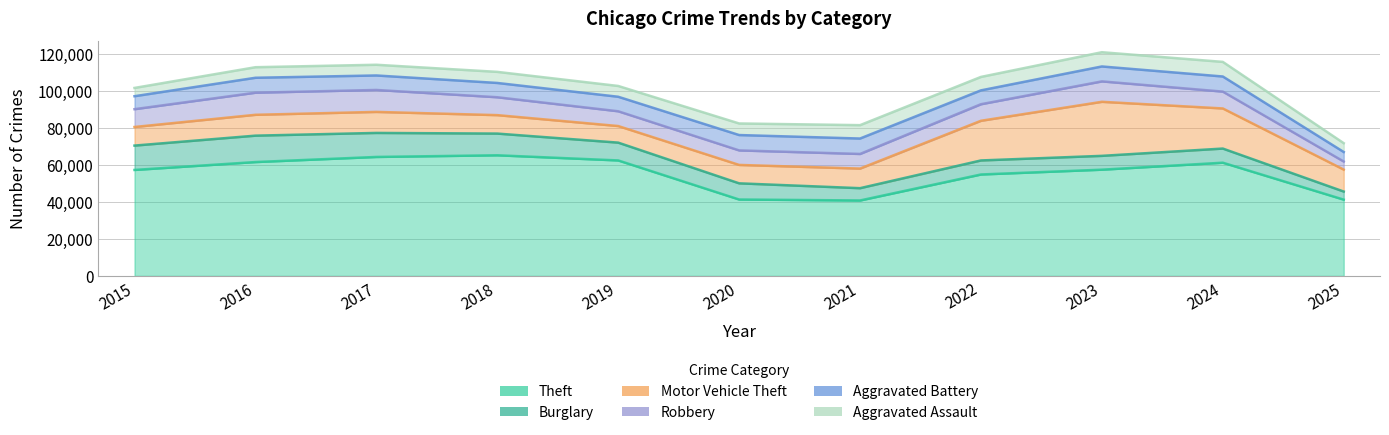

At 2018, list the series in order from largest to smallest.

Theft, Burglary, Motor Vehicle Theft, Robbery, Aggravated Battery, Aggravated Assault